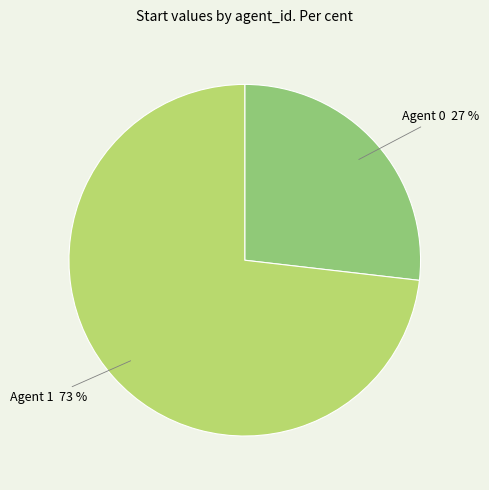

Does any single category account for the majority?

Yes